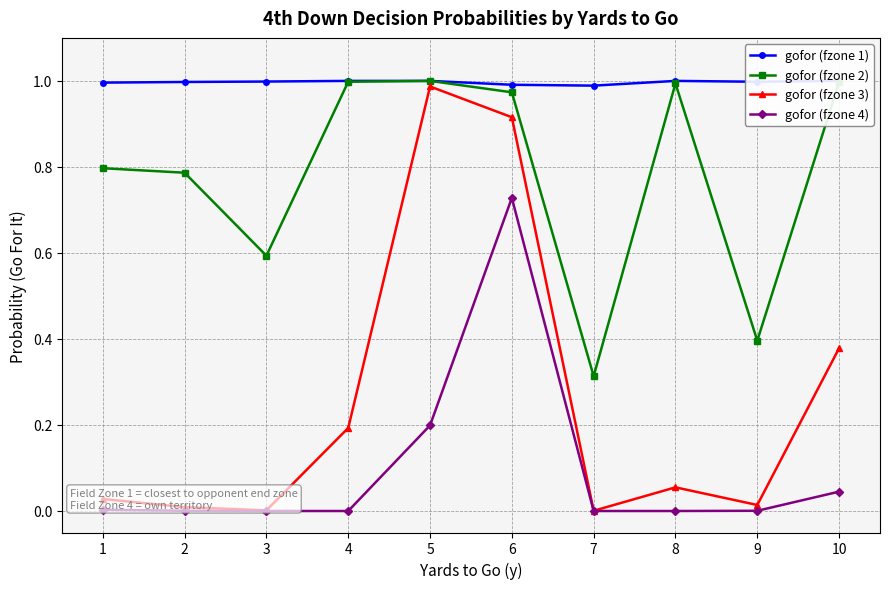

True or false: gofor (fzone 3) and gofor (fzone 1) cross at least once.

False